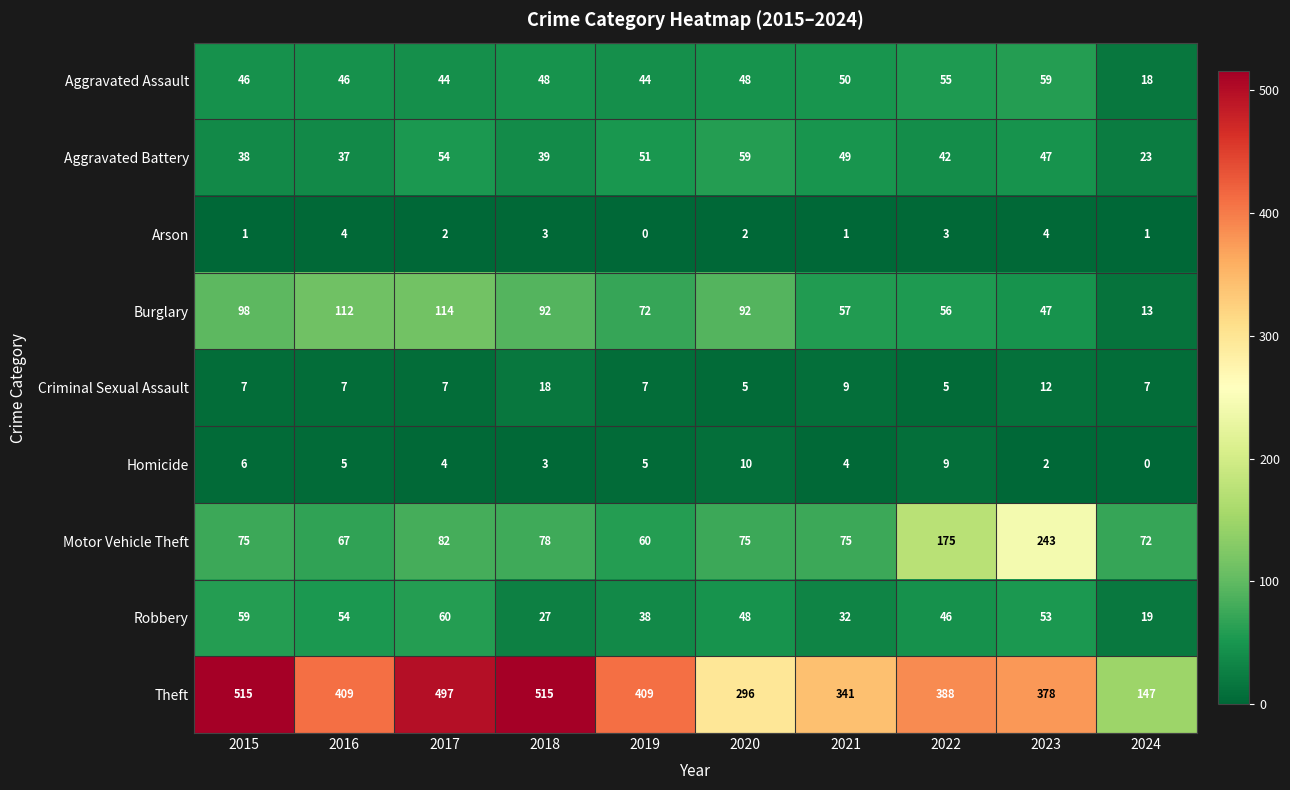

What is the difference between the second highest and minimum values in the Homicide series?

9